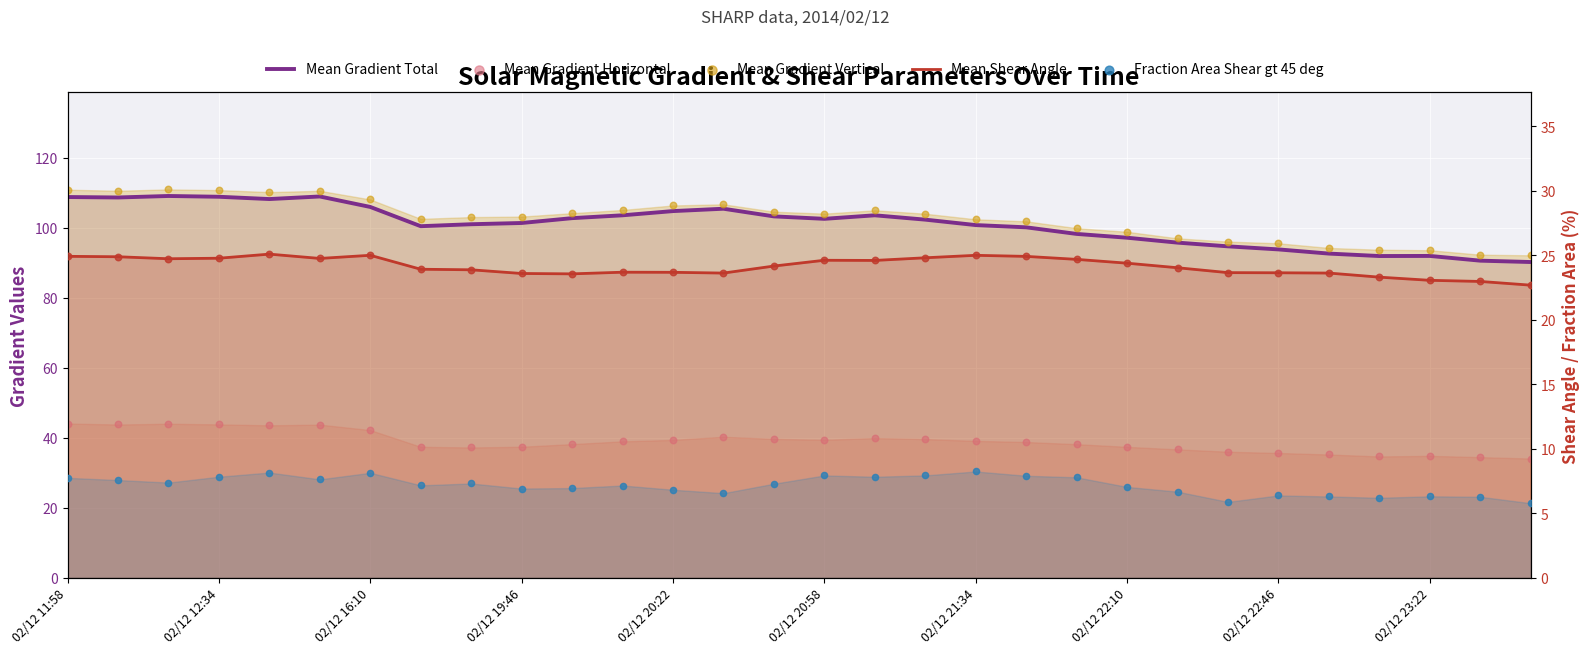

What are all the series names shown in the legend?

Mean Gradient Total, Mean Gradient Horizontal, Mean Gradient Vertical, Mean Shear Angle, Fraction Area Shear gt 45 deg